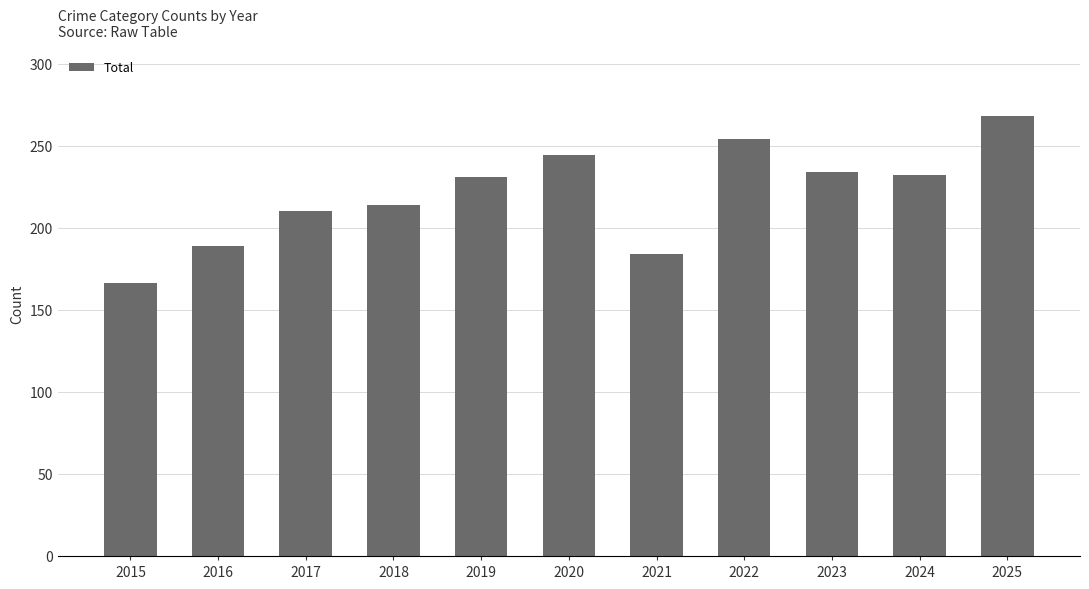

How many bars are there in total?

11